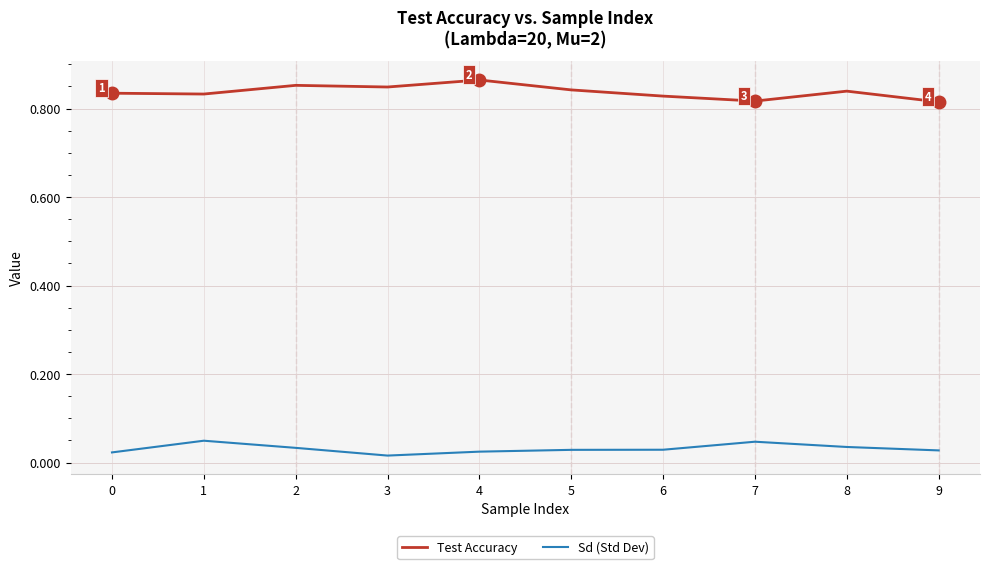

Which series has the largest total across all categories?

Test Accuracy